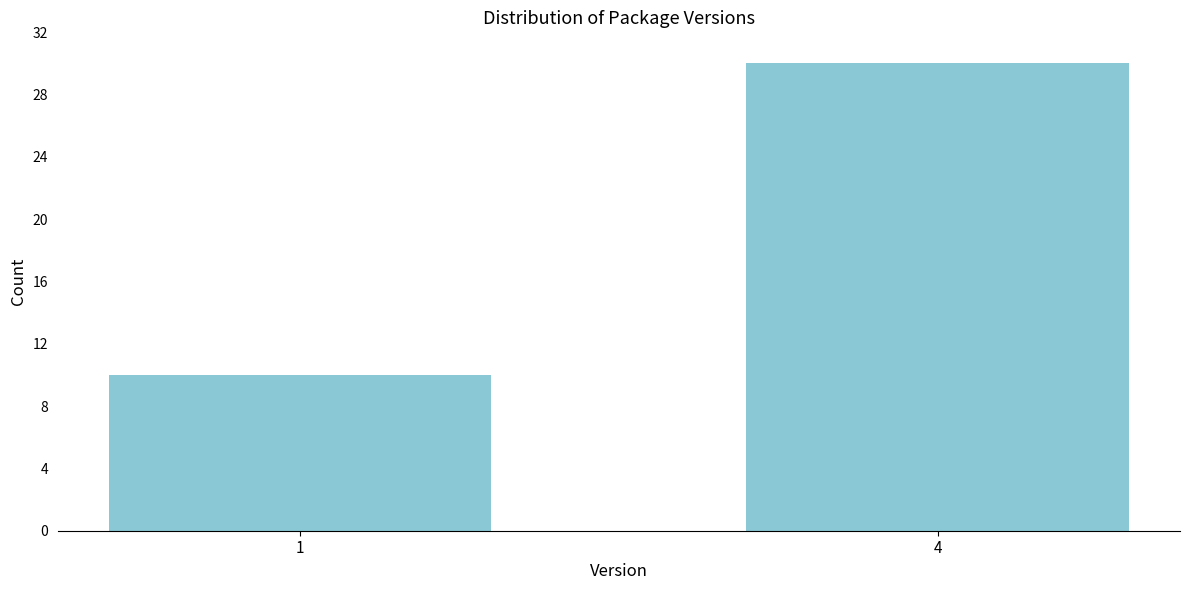

Reading right to left, list all the values displayed in this chart.

4=30	1=10